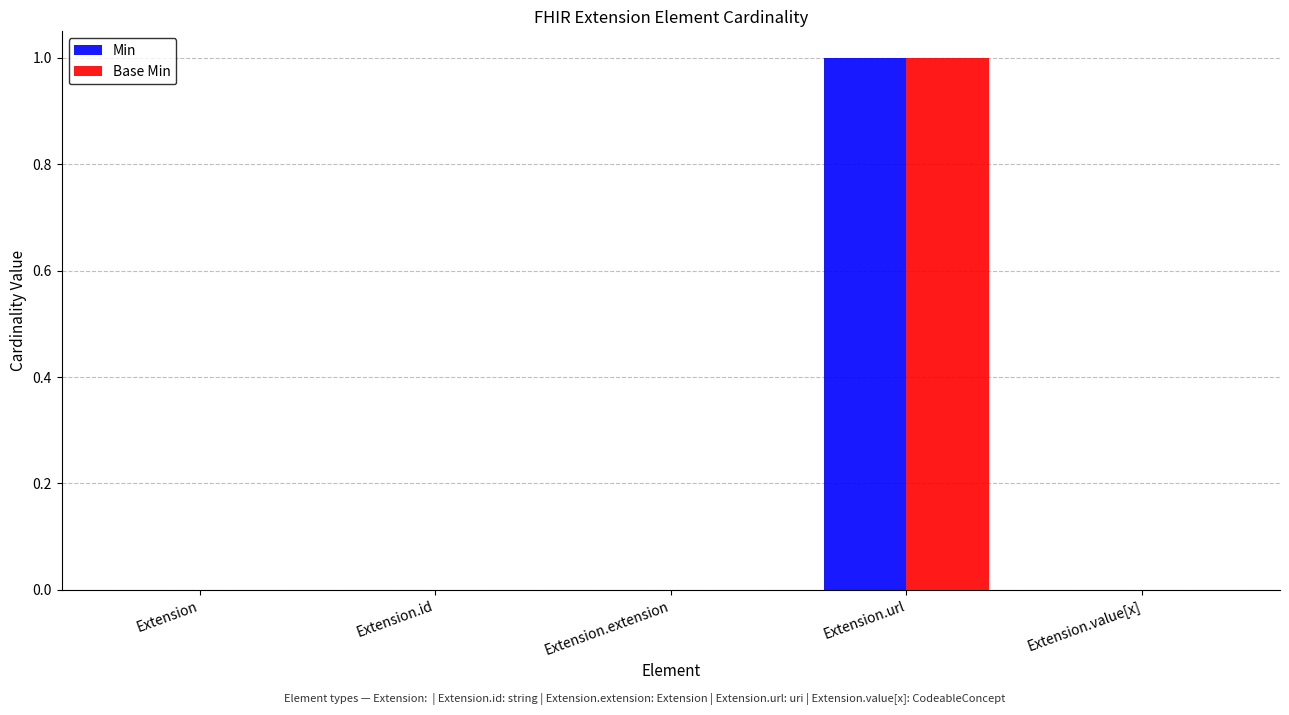

The Base Min series shows 2 at Extension.url. True or false?

False